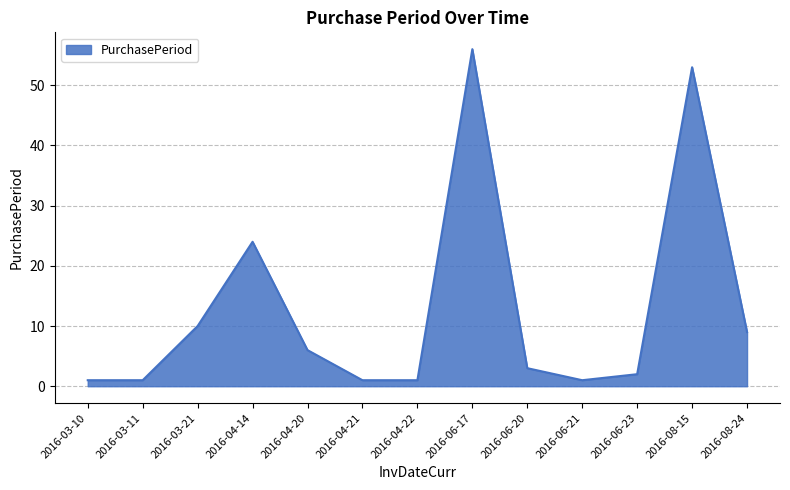

Which label corresponds to the largest value in the chart?

2016-06-17